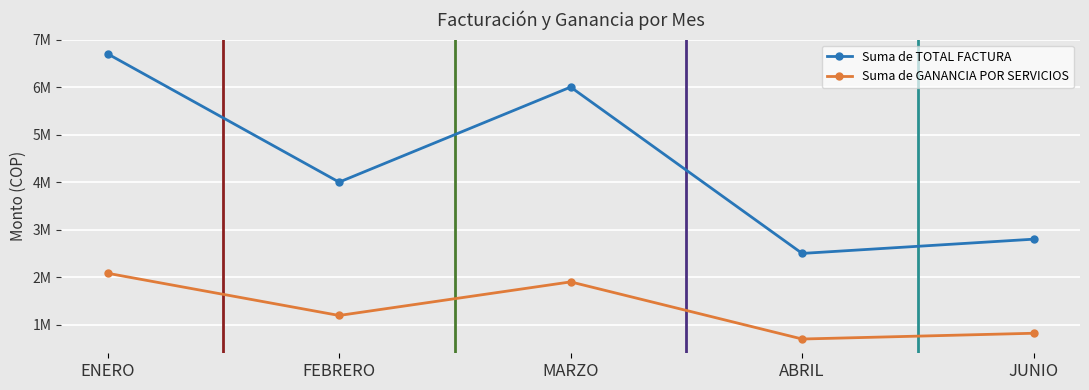

Reading right to left, what are all the values shown in this chart?

Suma de TOTAL FACTURA: JUNIO=2800000	ABRIL=2500000	MARZO=6000000	FEBRERO=4000000	ENERO=6700000
Suma de GANANCIA POR SERVICIOS: JUNIO=820560	ABRIL=699160	MARZO=1901080	FEBRERO=1194560	ENERO=2082800